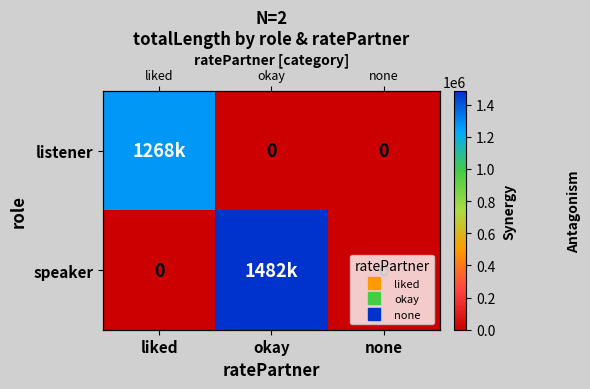

Between none and okay, which is larger?

none